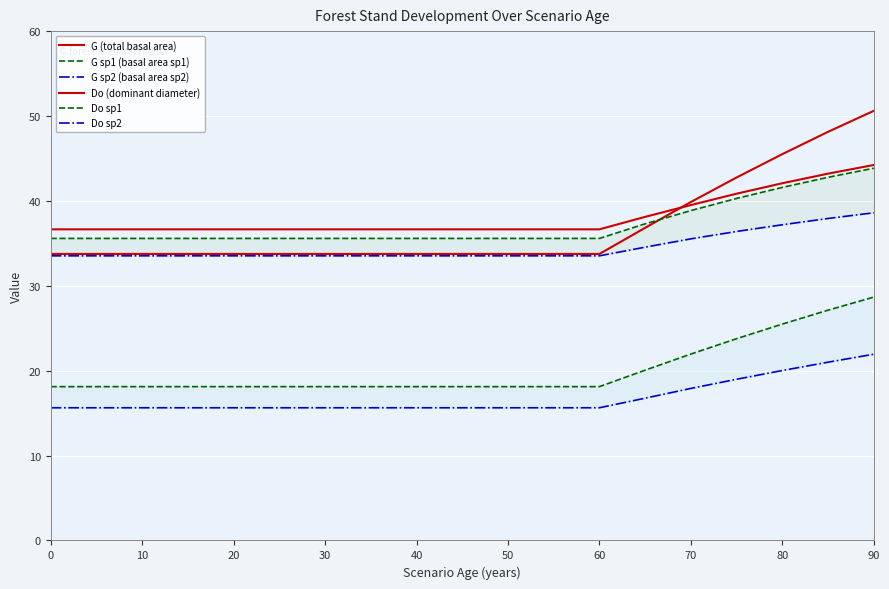

What is the highest value of the G sp2 (basal area sp2) series?

21.9